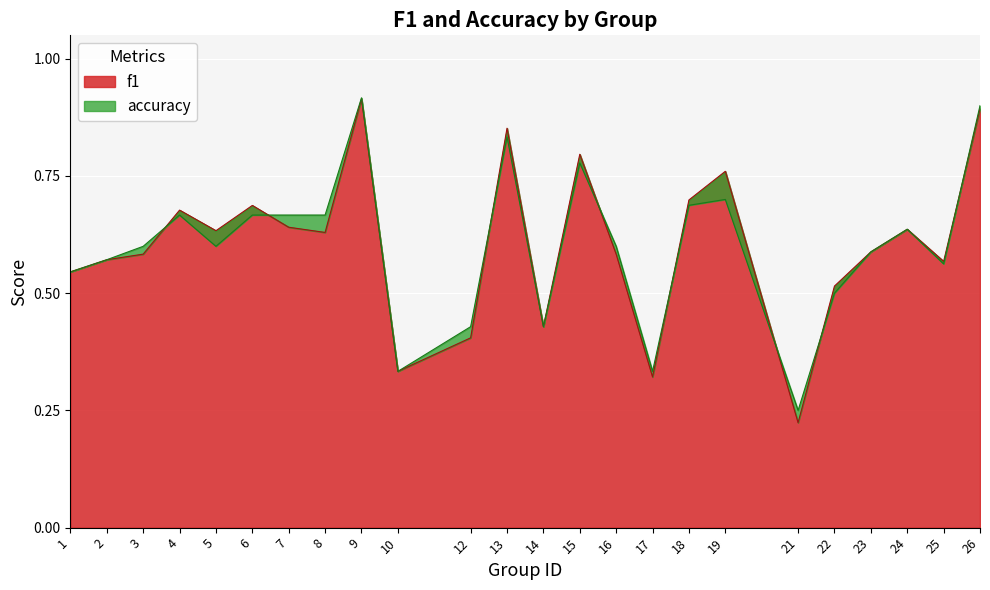

At 10, list the series in order from largest to smallest.

f1, accuracy